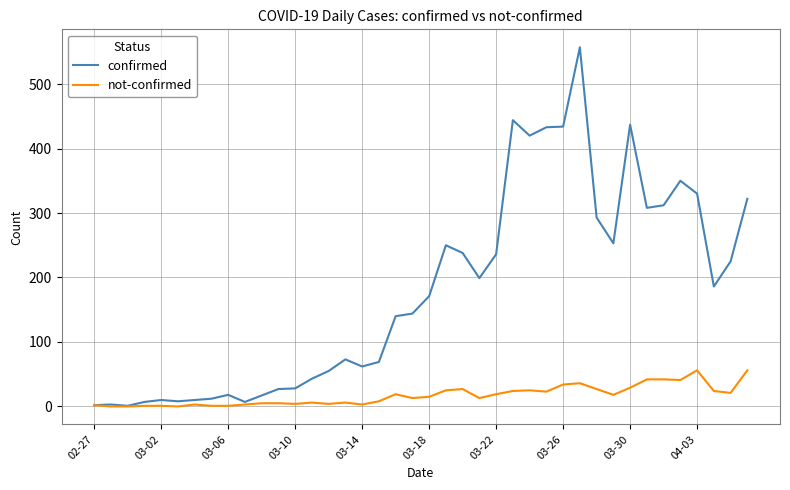

What is the highest value of the not-confirmed series?

56